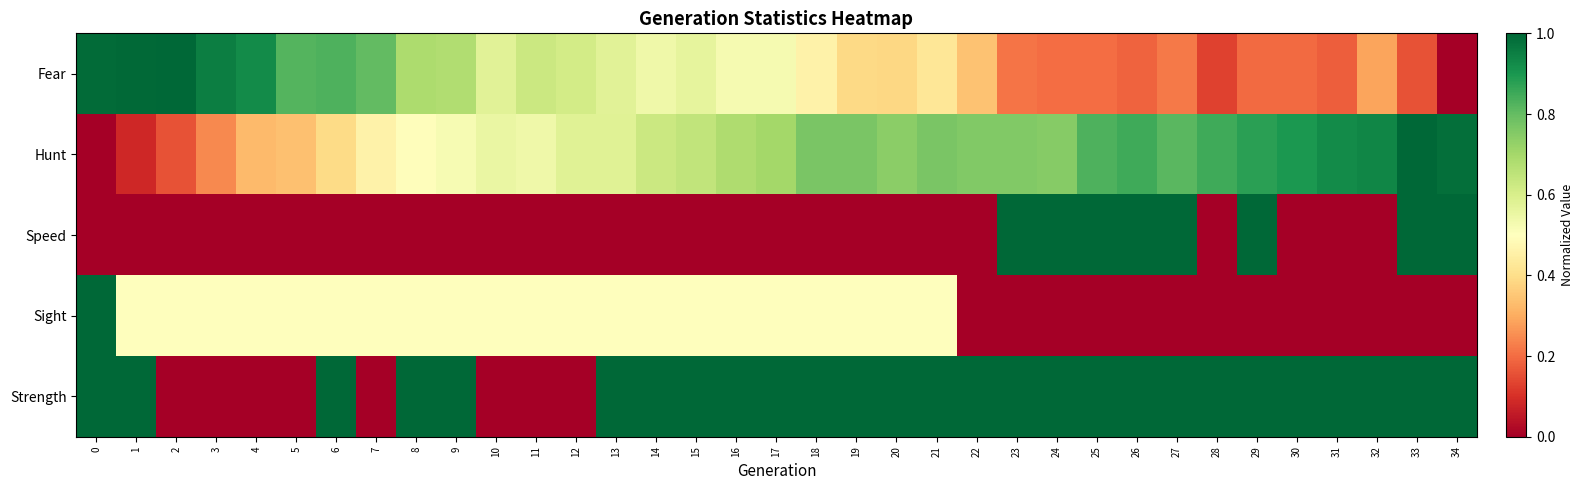

How many data points does each series have?

35